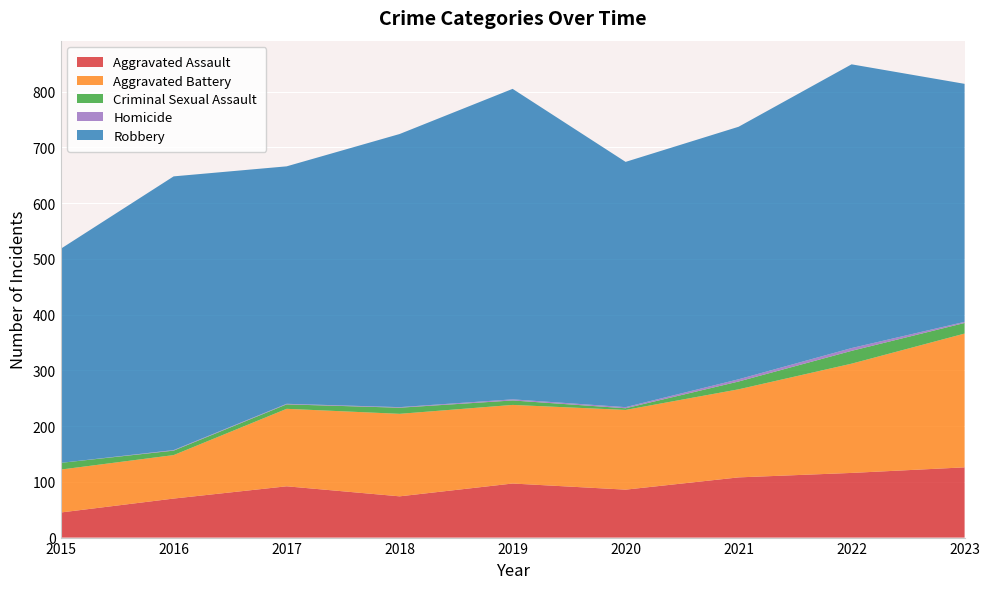

Reading left to right, what are all the values shown in this chart?

Aggravated Assault: 45	70	92	74	97	86	108	116	126
Aggravated Battery: 77	78	139	148	141	143	158	196	240
Criminal Sexual Assault: 12	8	8	11	8	3	14	23	19
Homicide: 0	1	1	1	2	2	4	5	2
Robbery: 384	491	426	490	557	440	453	509	427